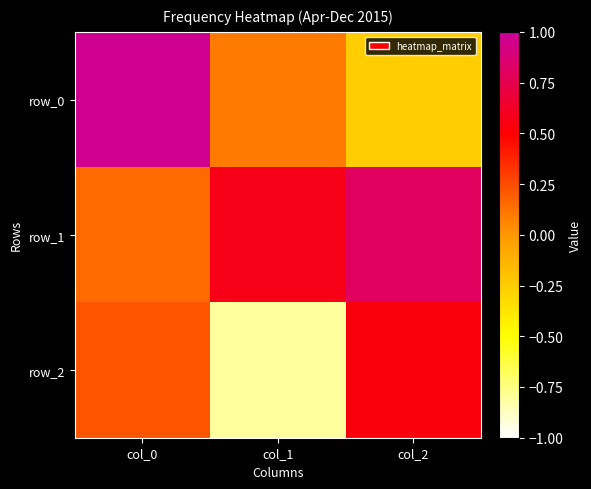

Read the row_2 value at col_1.

-0.8